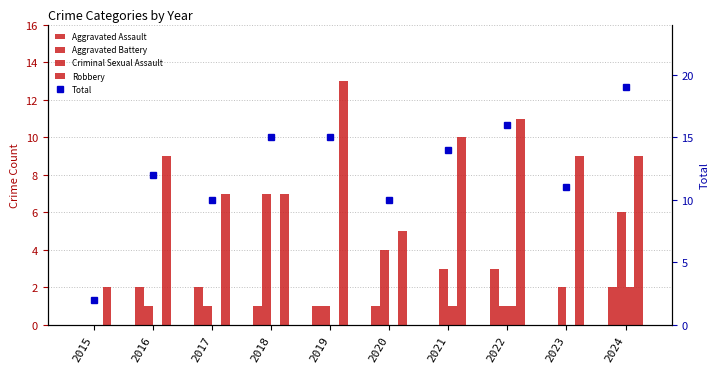

At which category is the sum across all series the highest?

2024